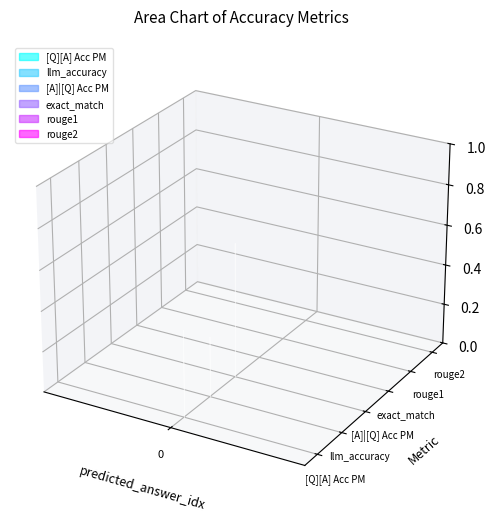

Reading left to right, what are all the values shown in this chart?

[Q][A] Acc PM: 0=0.2	0=0.4	0=0.4
llm_accuracy: 0=0.1	0=0.3	0=0.1
[A]|[Q] Acc PM: 0=0.3	0=0.7	0=0.7
exact_match: 0=0.0	0=0.0	0=0.0
rouge1: 0=0.0	0=0.0	0=0.0
rouge2: 0=0.0	0=0.0	0=0.0